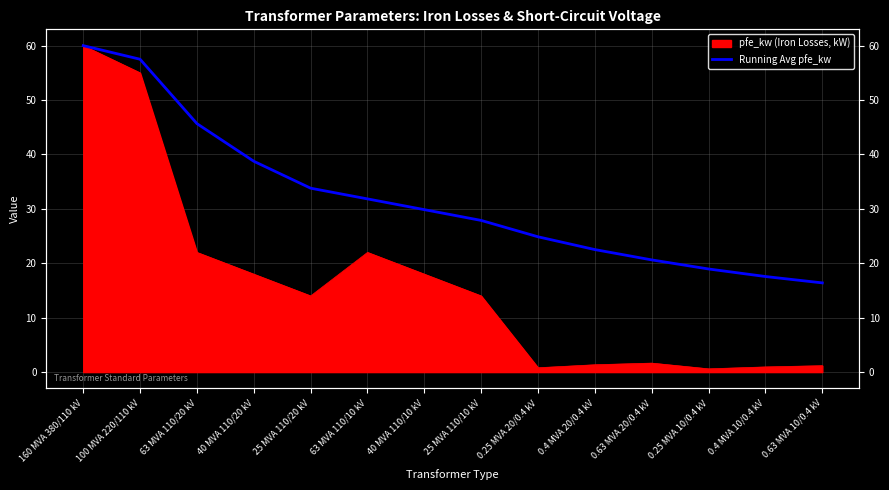

Reading left to right, extract all data points from this chart.

60.0	57.5	45.7	38.8	33.8	31.8	29.9	27.9	24.9	22.5	20.6	18.9	17.6	16.4